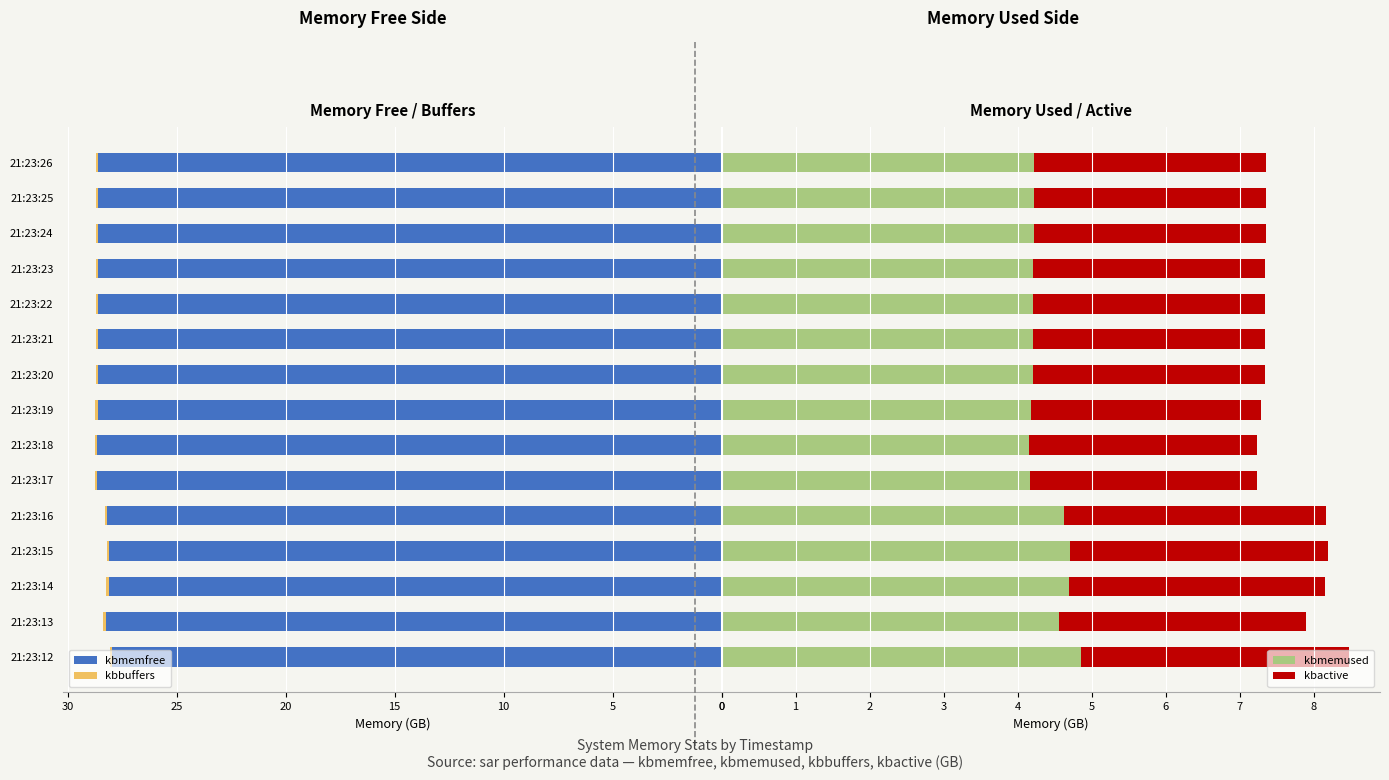

What are all the series names shown in the legend?

kbmemfree, kbbuffers, kbmemused, kbactive